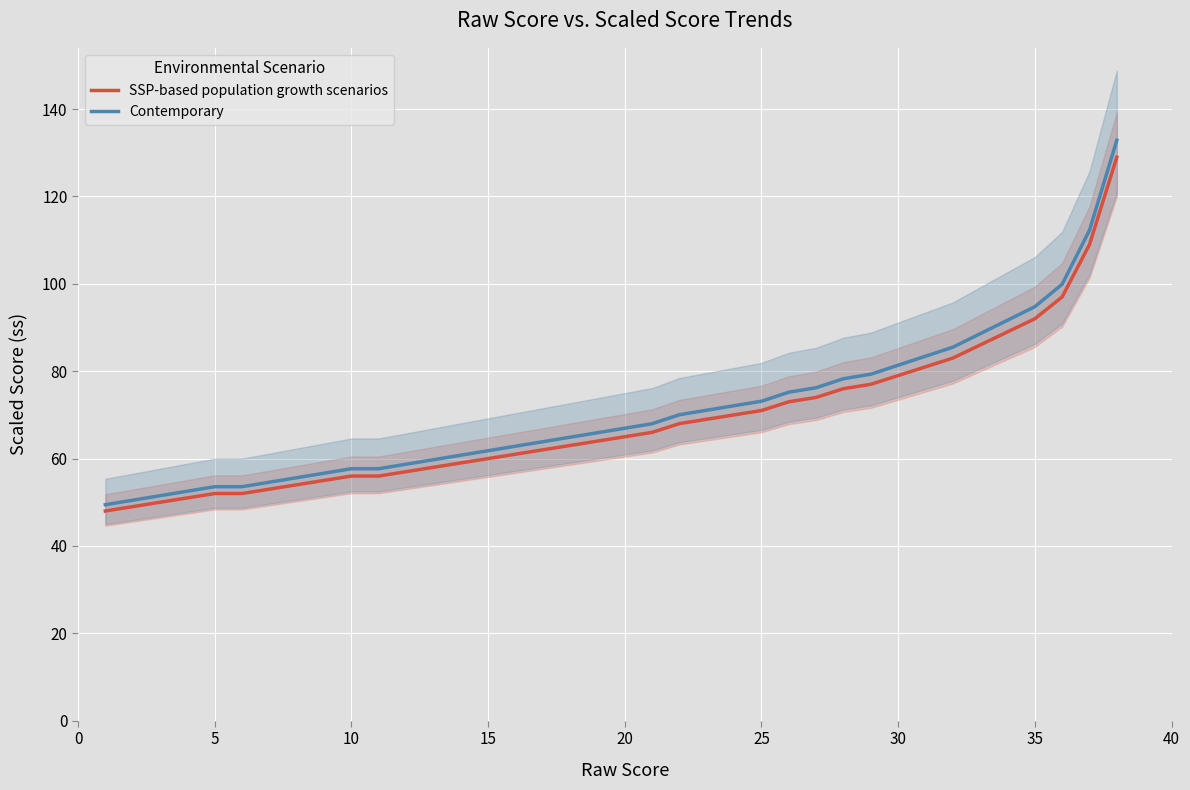

Which series has the widest spread of values?

Contemporary